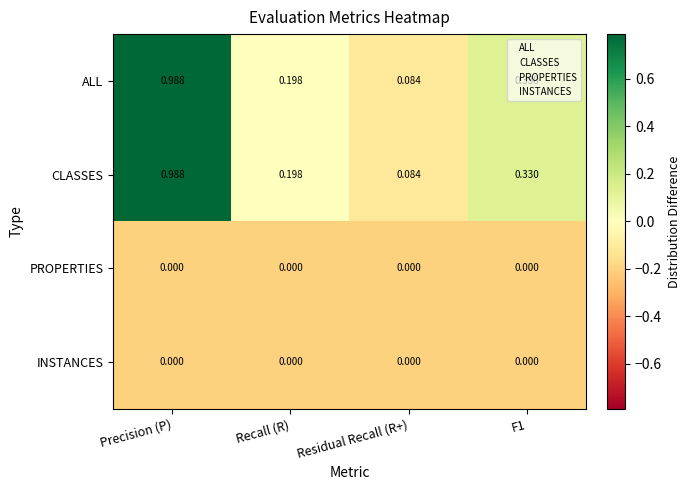

Is the value of ALL at Precision (P) greater than the value of CLASSES at Recall (R)?

Yes